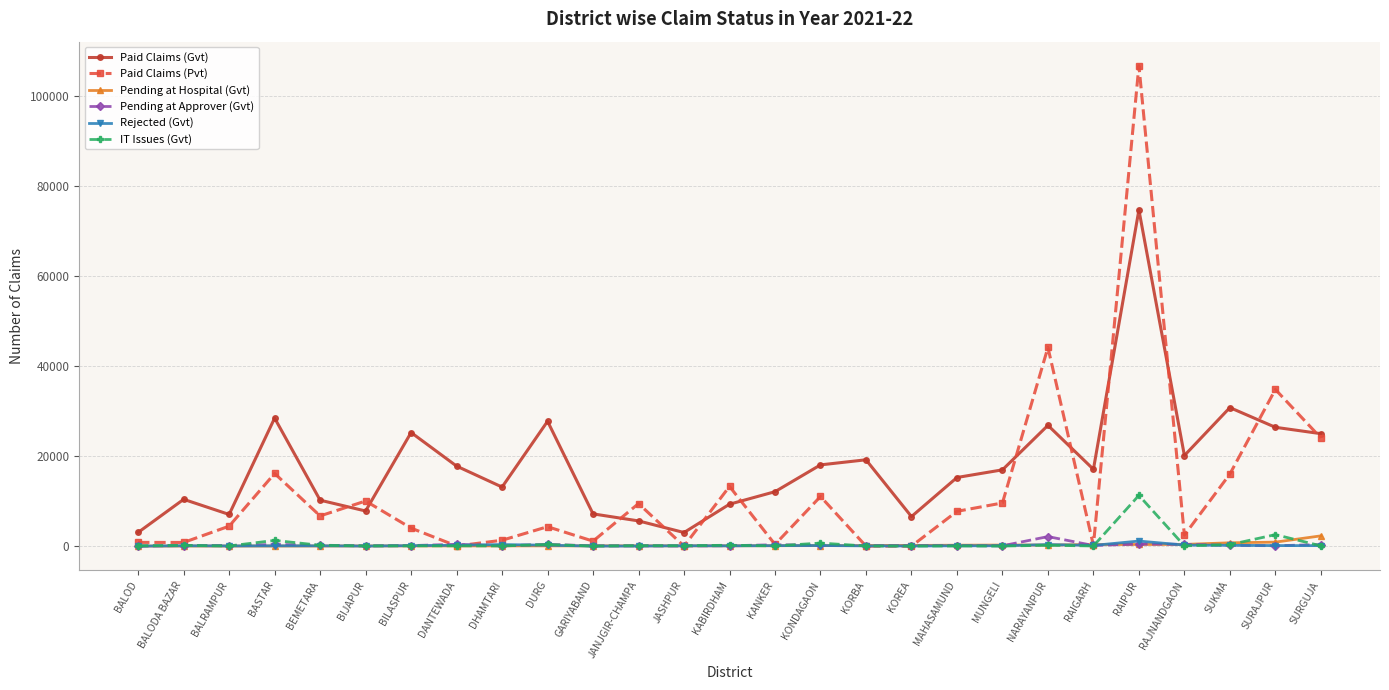

True or false: Paid Claims (Gvt) and IT Issues (Gvt) cross at least once.

False